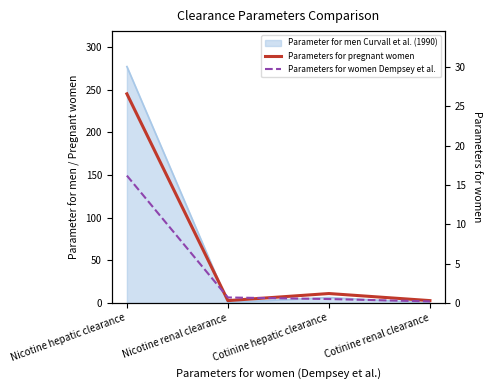

What is the approximate value of Parameters for pregnant women at Cotinine renal clearance?

0.3